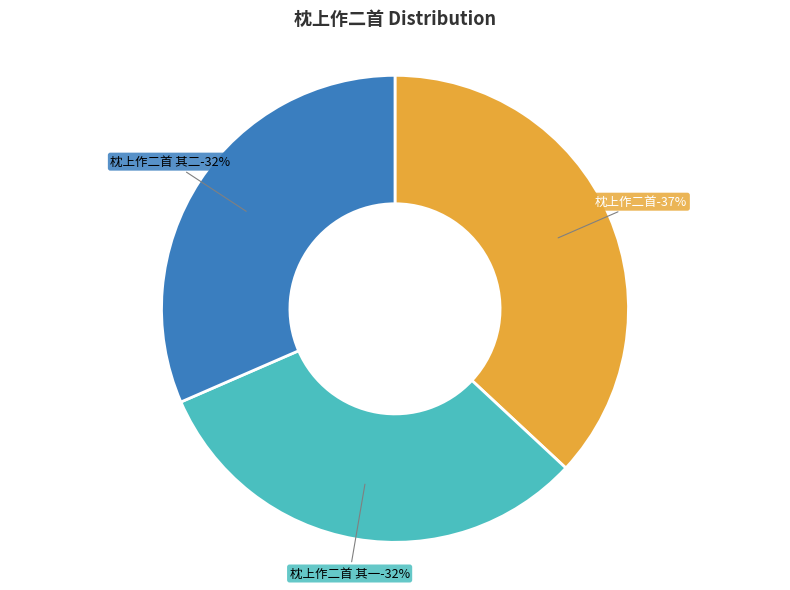

Is there a majority slice in this chart?

No